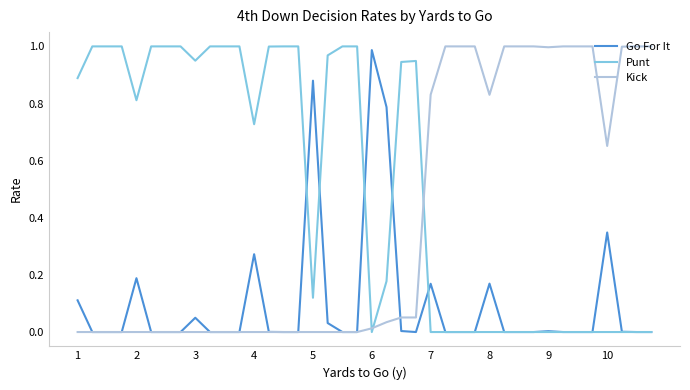

Which series has the largest total across all categories?

Punt